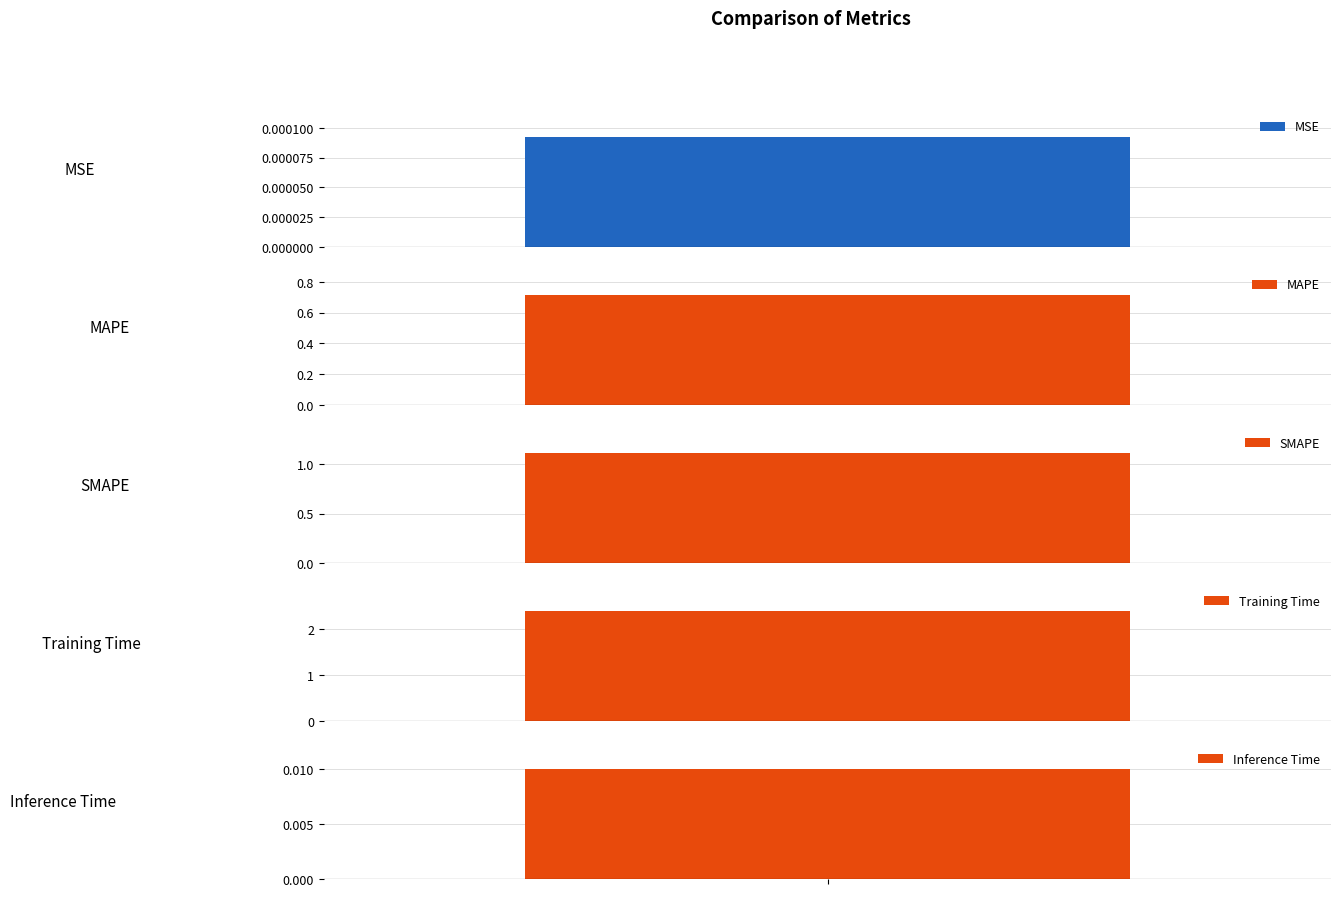

Between SMAPE and Training Time, which is larger?

Training Time